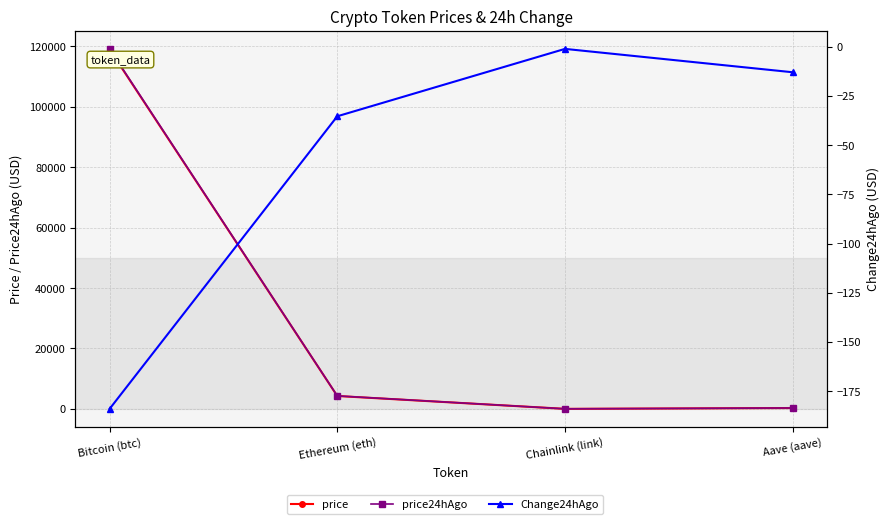

Which category has the lowest value in the price series?

Chainlink (link)